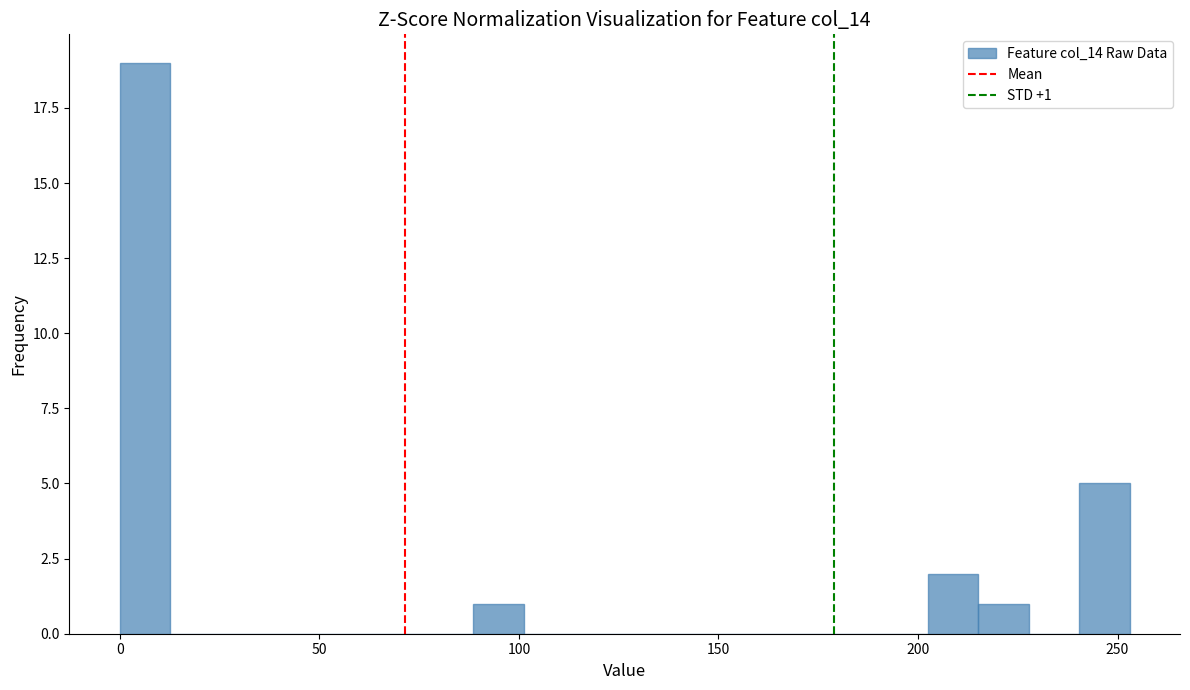

Read against the x-axis, roughly where is the centre of the tallest bar?

5